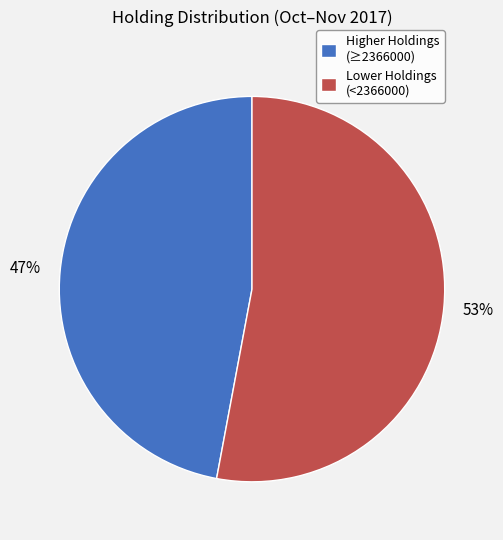

Which category has the smallest portion of the pie?

Higher Holdings (≥2366000)